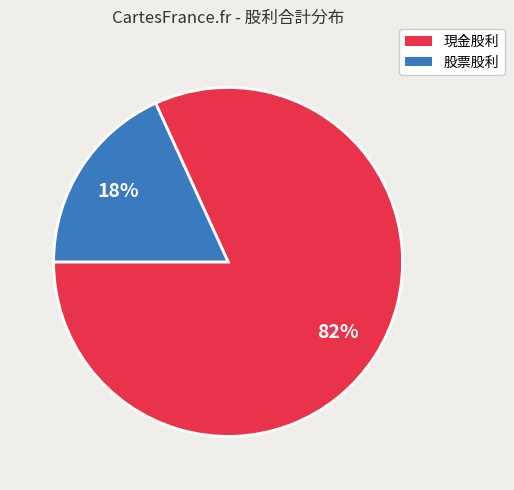

How many segments does this pie chart have?

2